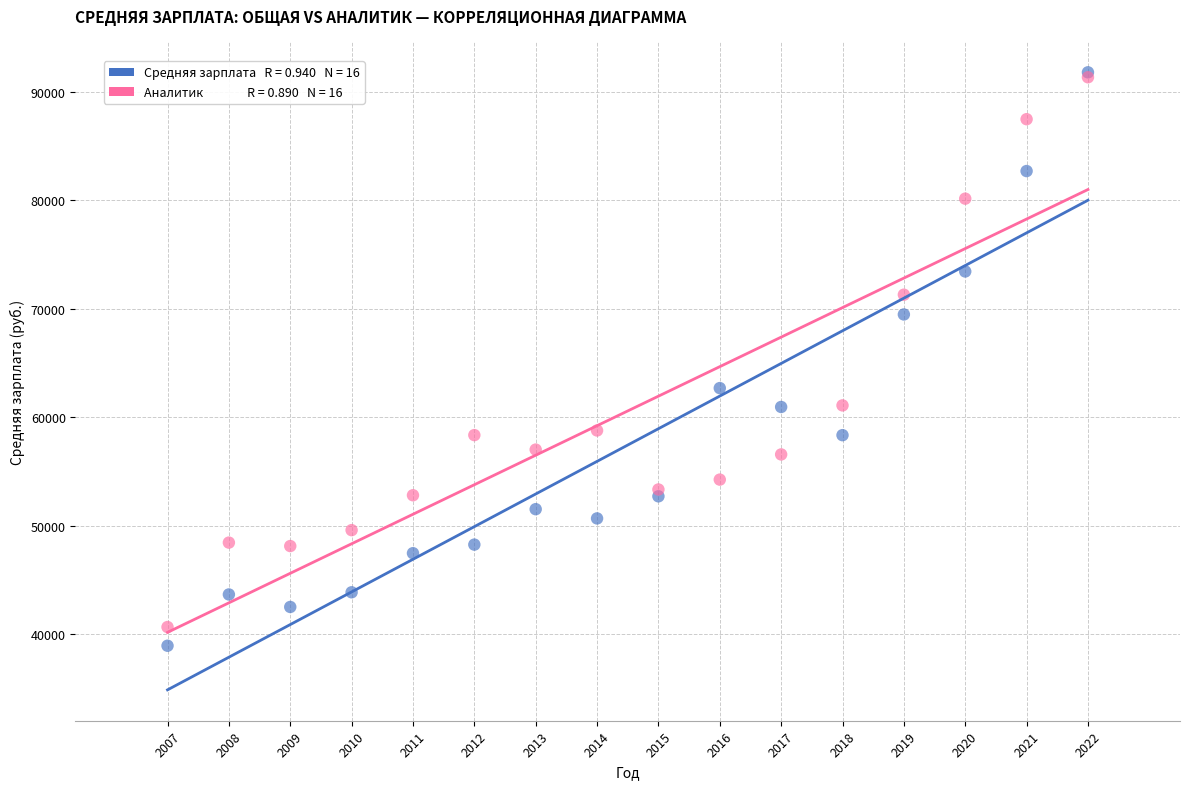

Across all series, what Y value is closest to 65355?

62675